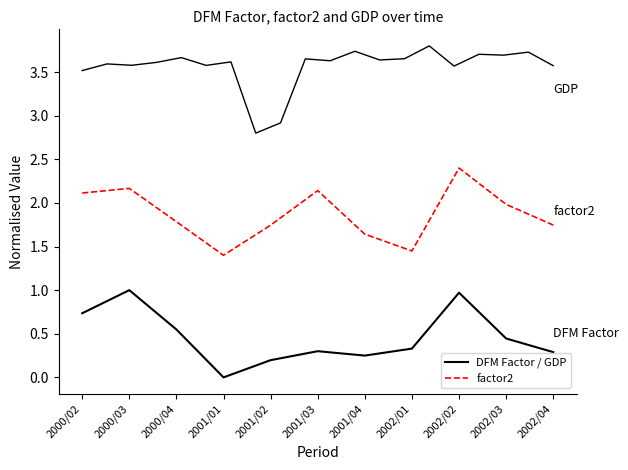

What is the difference between the second highest and second lowest values in the f2 series?

0.7